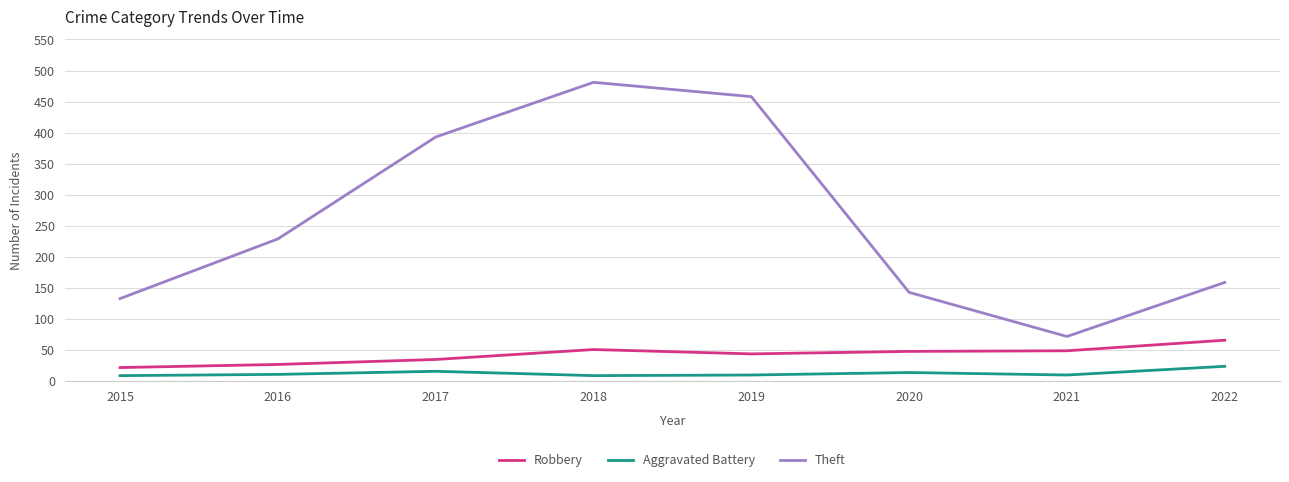

What is the maximum value for Aggravated Battery?

24